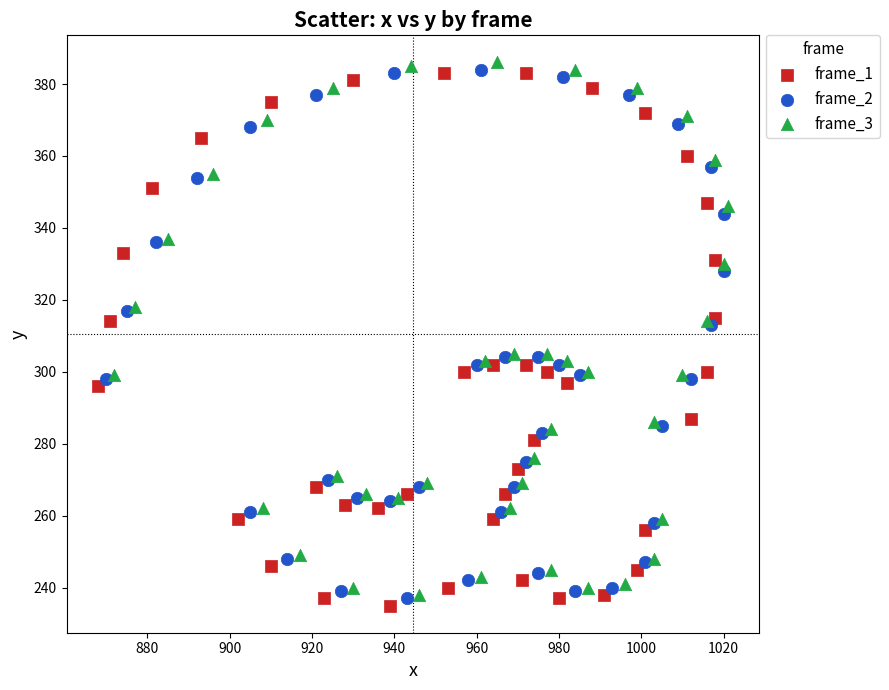

Which series contains the lowest Y value?

frame_1